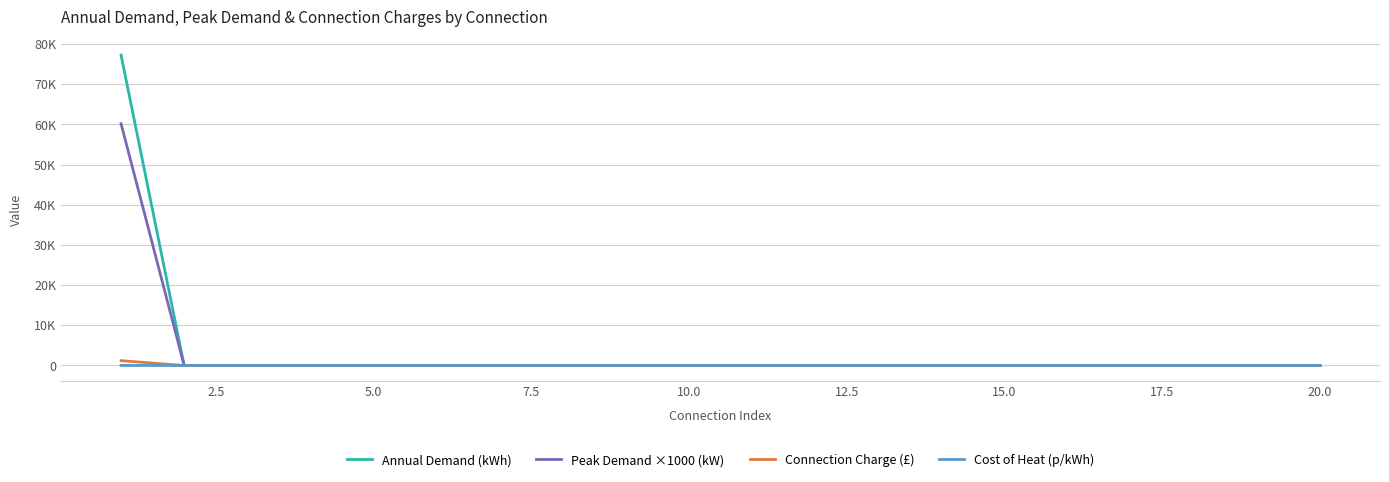

Does the chart display data point markers on the line(s)?

No